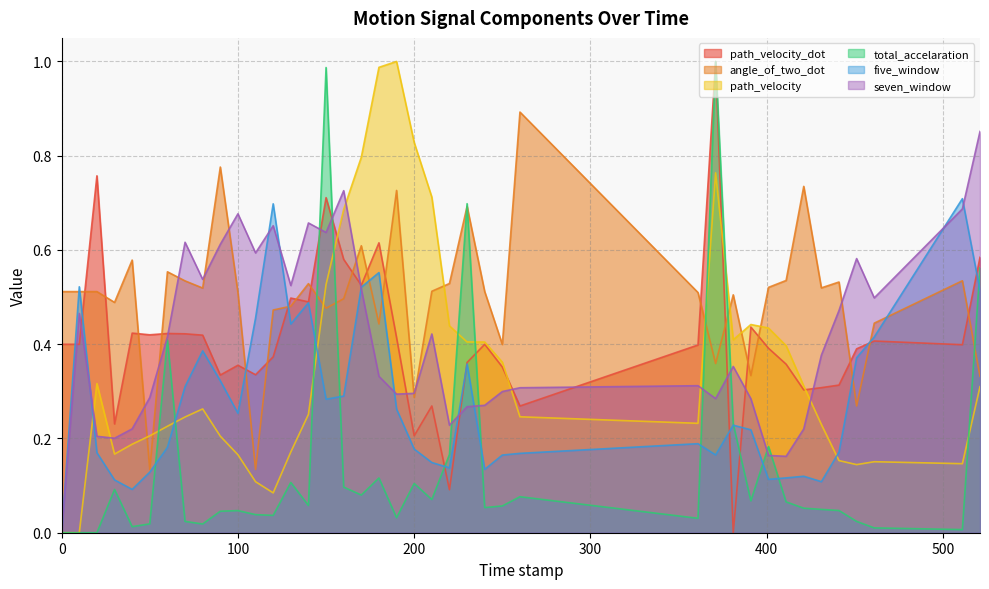

Is the value of five_window at 521.0 greater than the value of path_velocity_dot at 441.0?

Yes